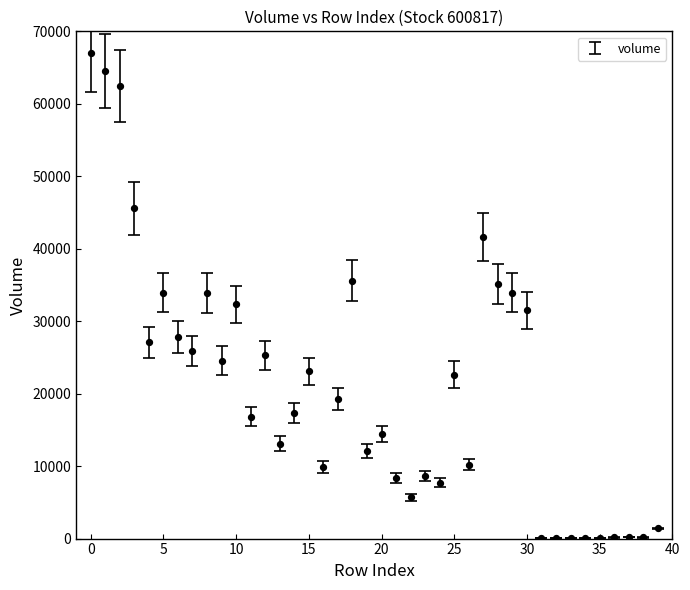

What is the range of Y values (max minus min)?

67013